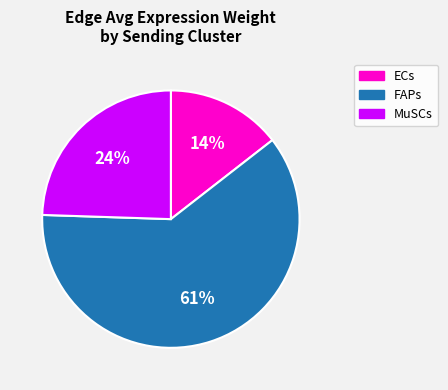

To the nearest percent, what portion does ECs represent?

14%